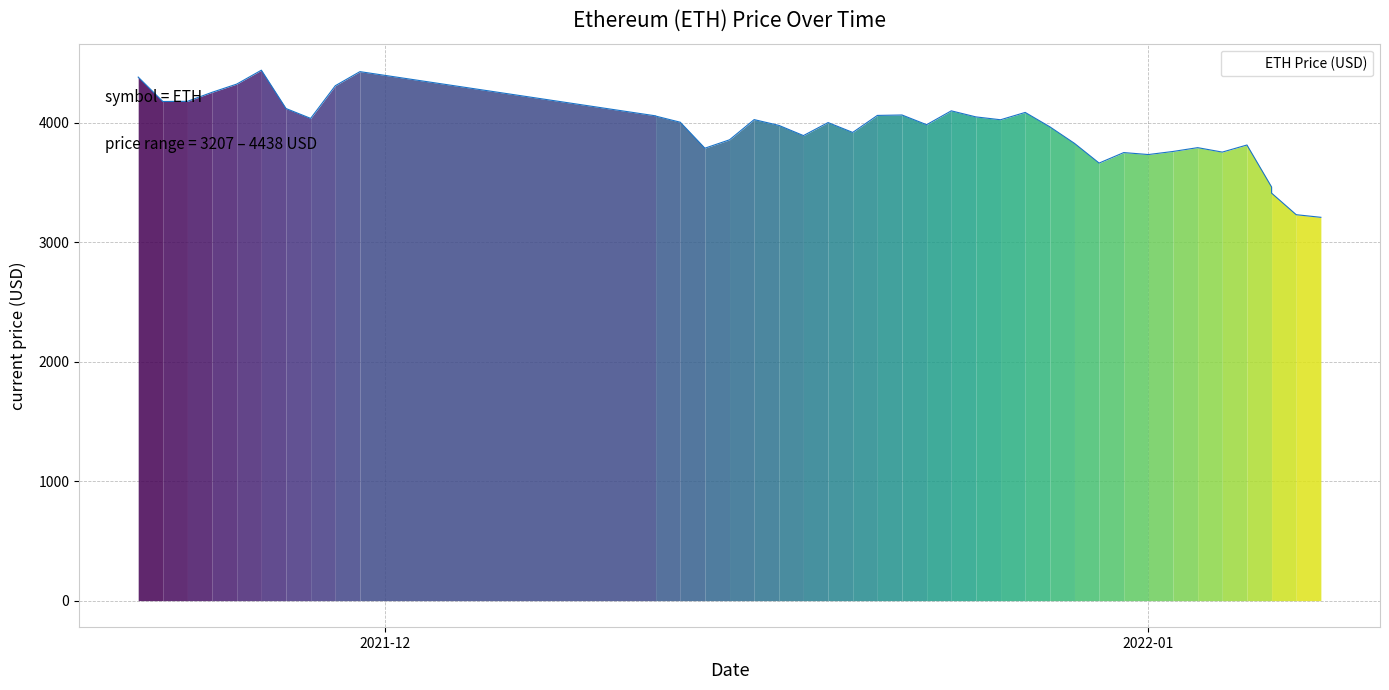

True or false: there are more than 1 points higher than both neighbors.

True